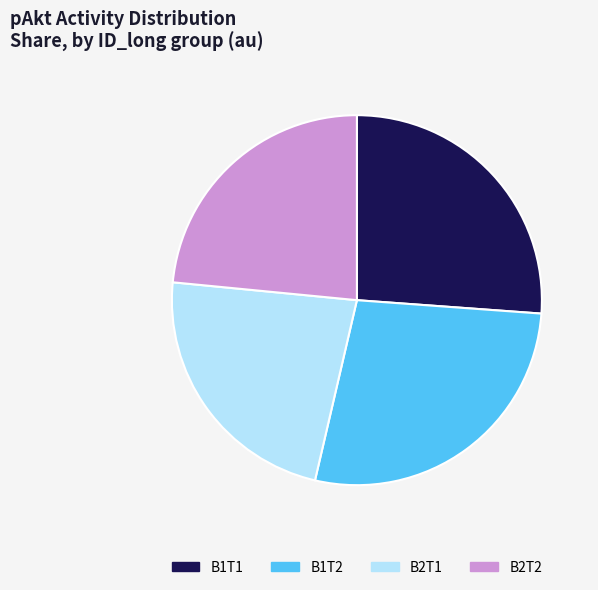

Which slice is the largest?

B1T2